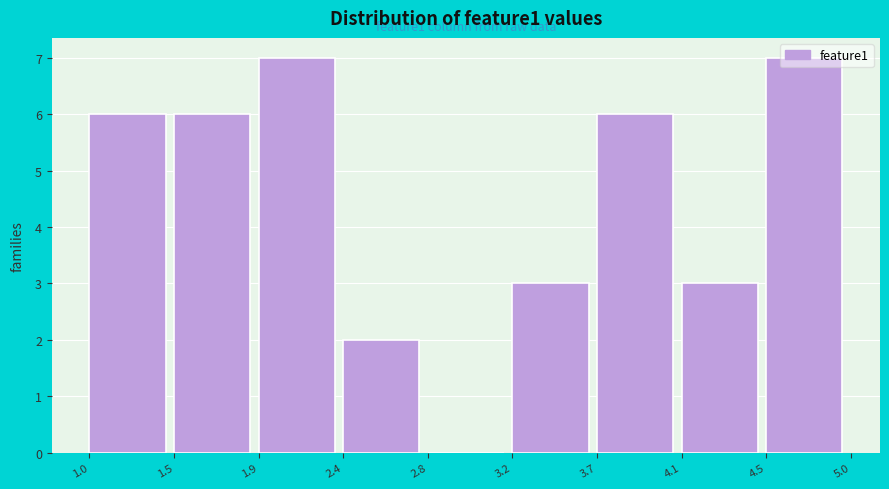

What is the ratio of the value at 1.9 to the value at 4.1?

2.3